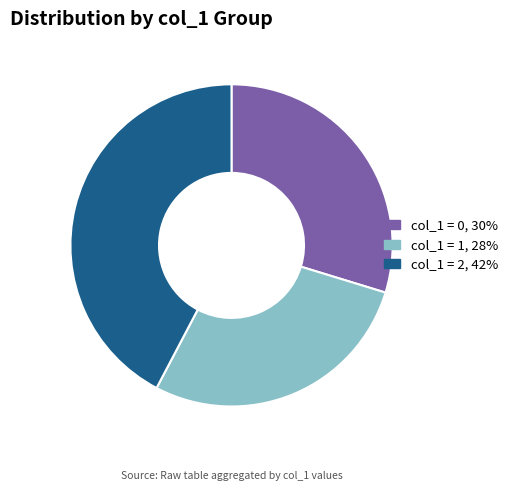

How many segments does this pie chart have?

3